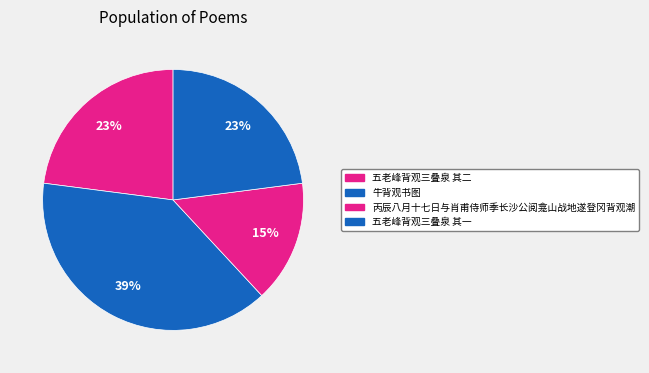

Count the number of slices in the pie.

4